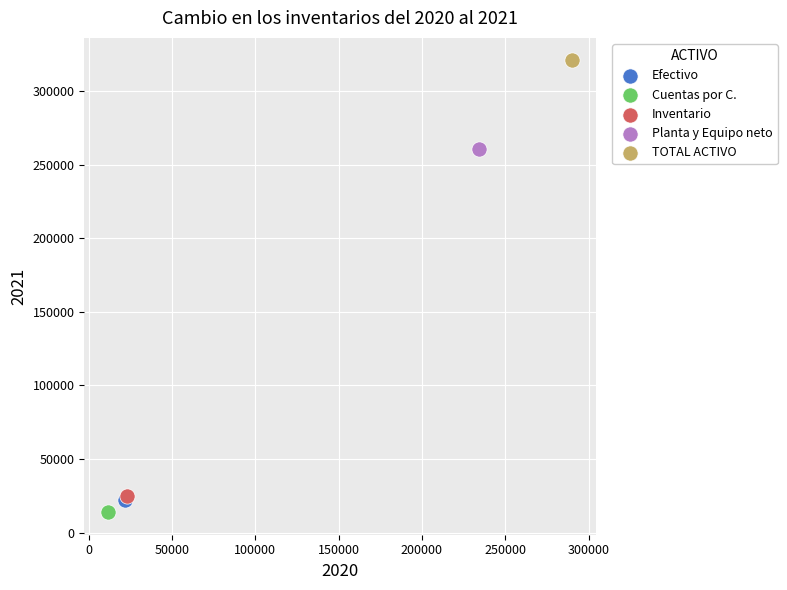

What are all the series names shown in the legend?

Efectivo, Cuentas por C., Inventario, Planta y Equipo neto, TOTAL ACTIVO